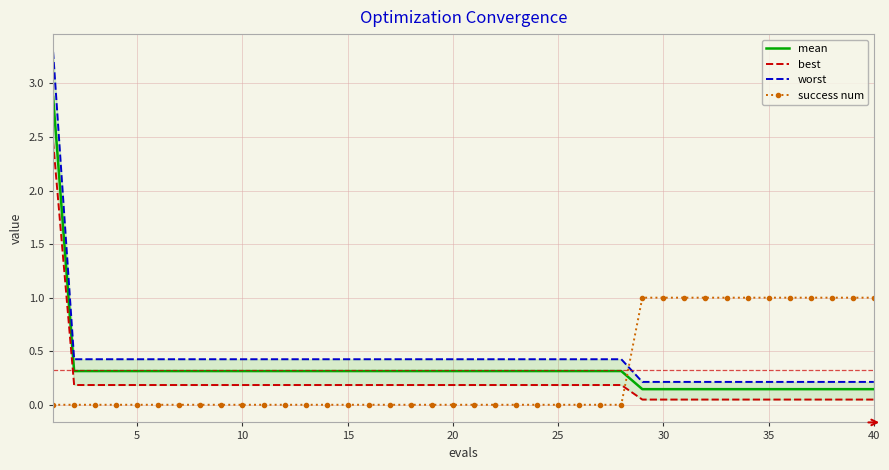

True or false: worst and mean cross at least once.

False